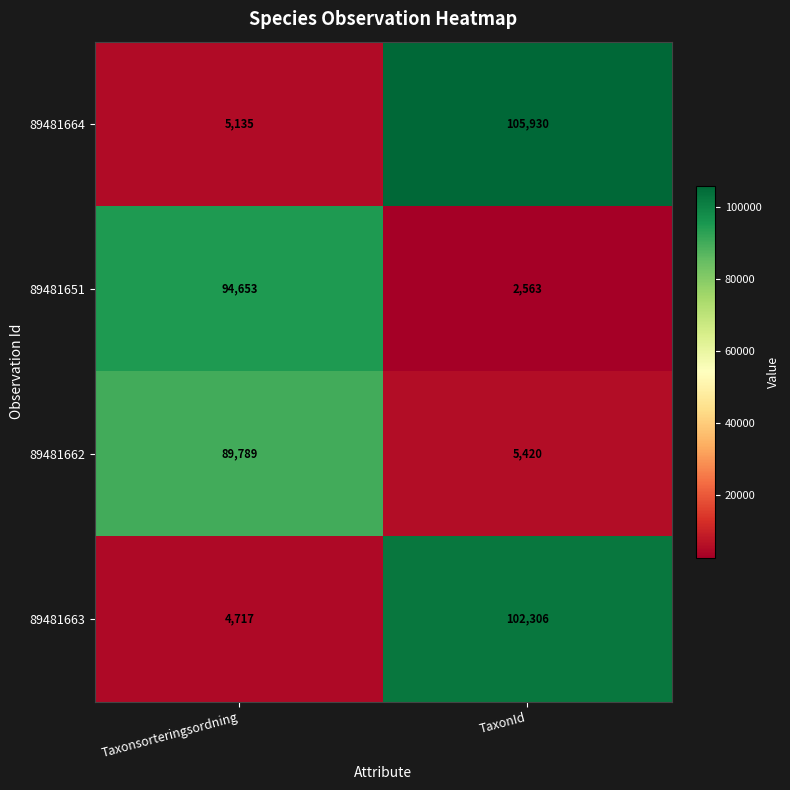

List the labels in order of 89481663 value, largest first.

TaxonId, Taxonsorteringsordning